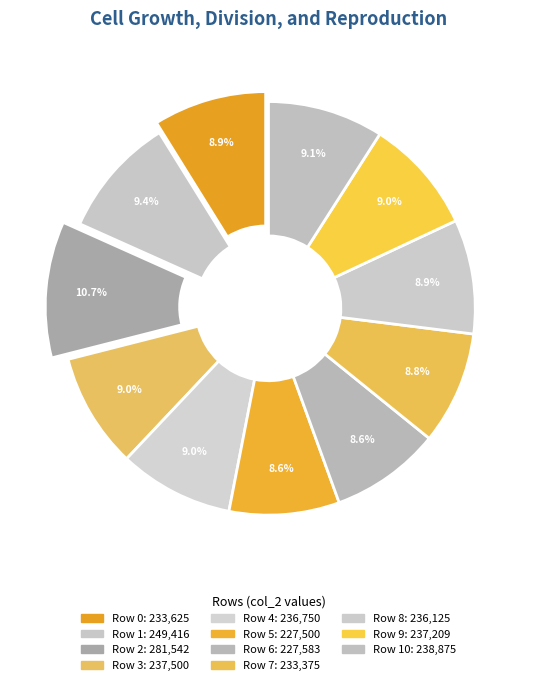

Does any single category account for the majority?

No